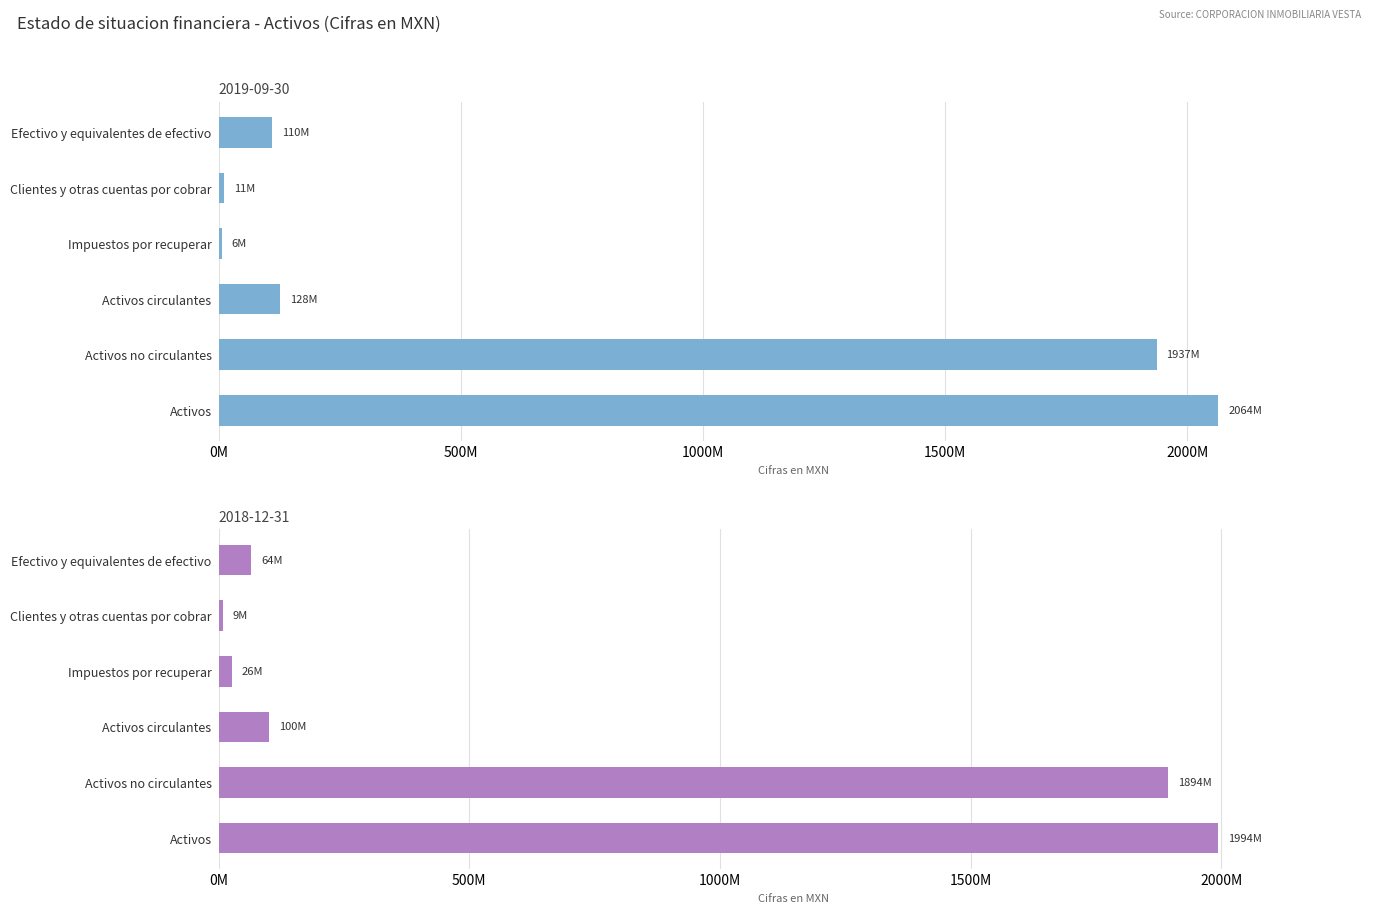

At which label does 2018-12-31 first exceed 100217000?

Activos no circulantes